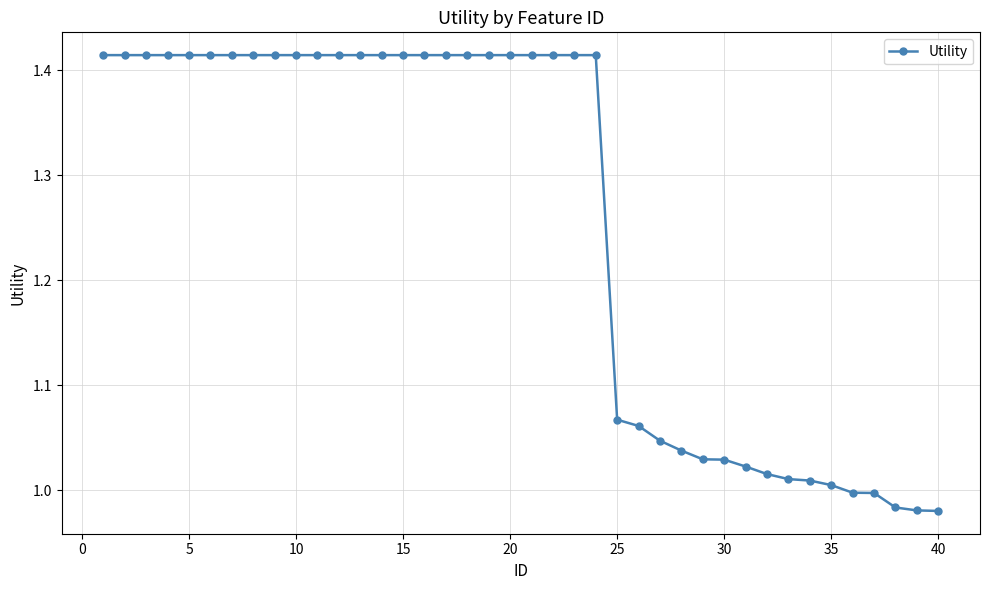

What is the difference between the maximum and minimum values?

0.4